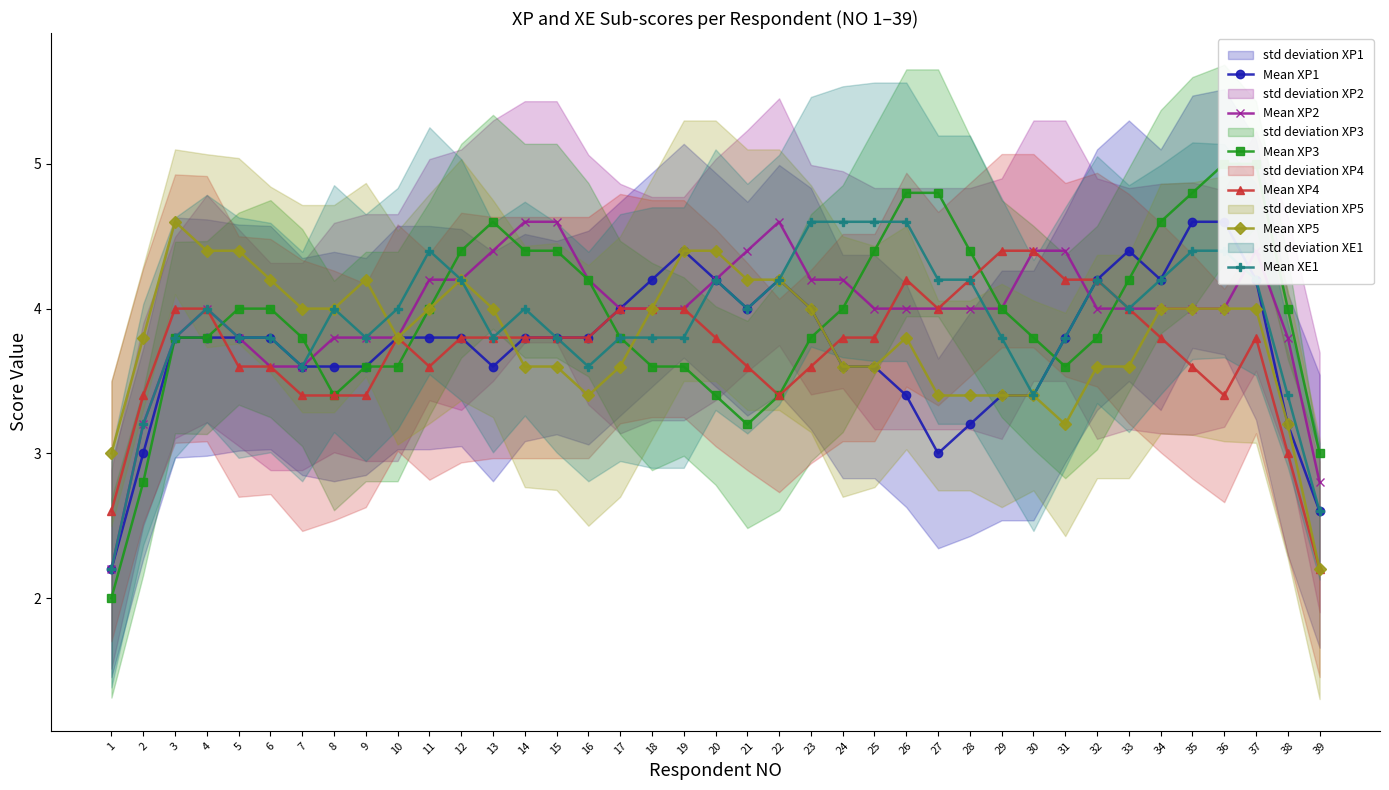

What is the total value across all series at 31?

23.0